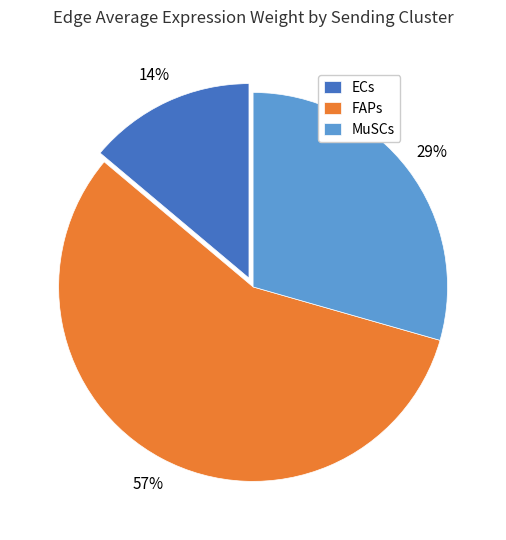

True or false: MuSCs accounts for 21% of the total.

False